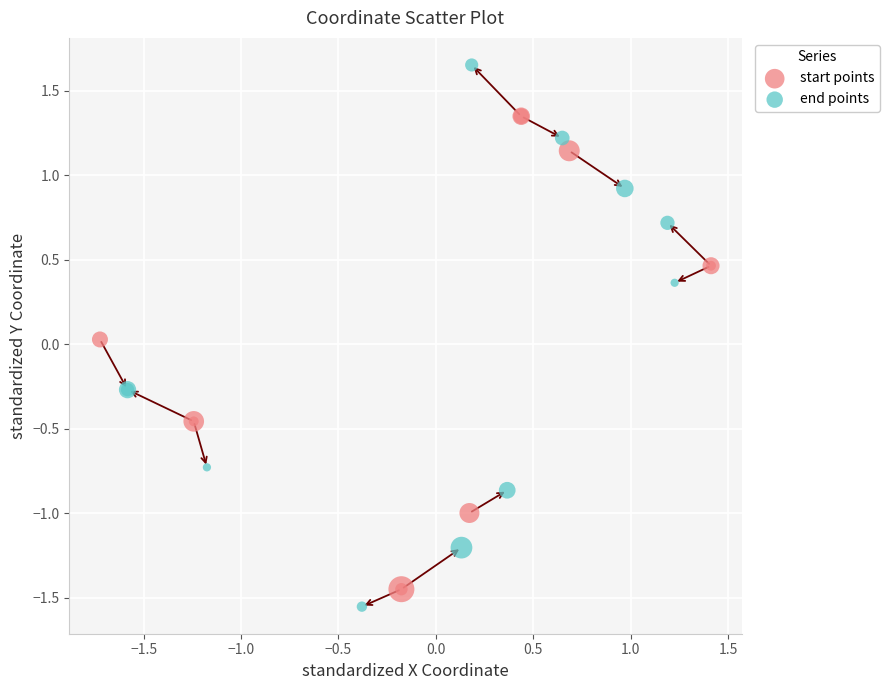

Which series contains the highest Y value?

end points